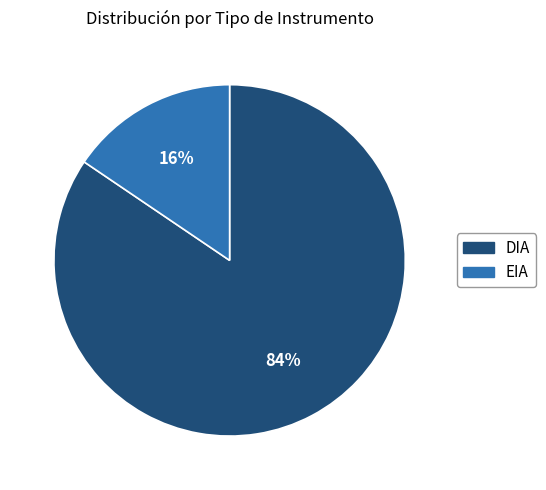

To the nearest percent, what portion does DIA represent?

84%